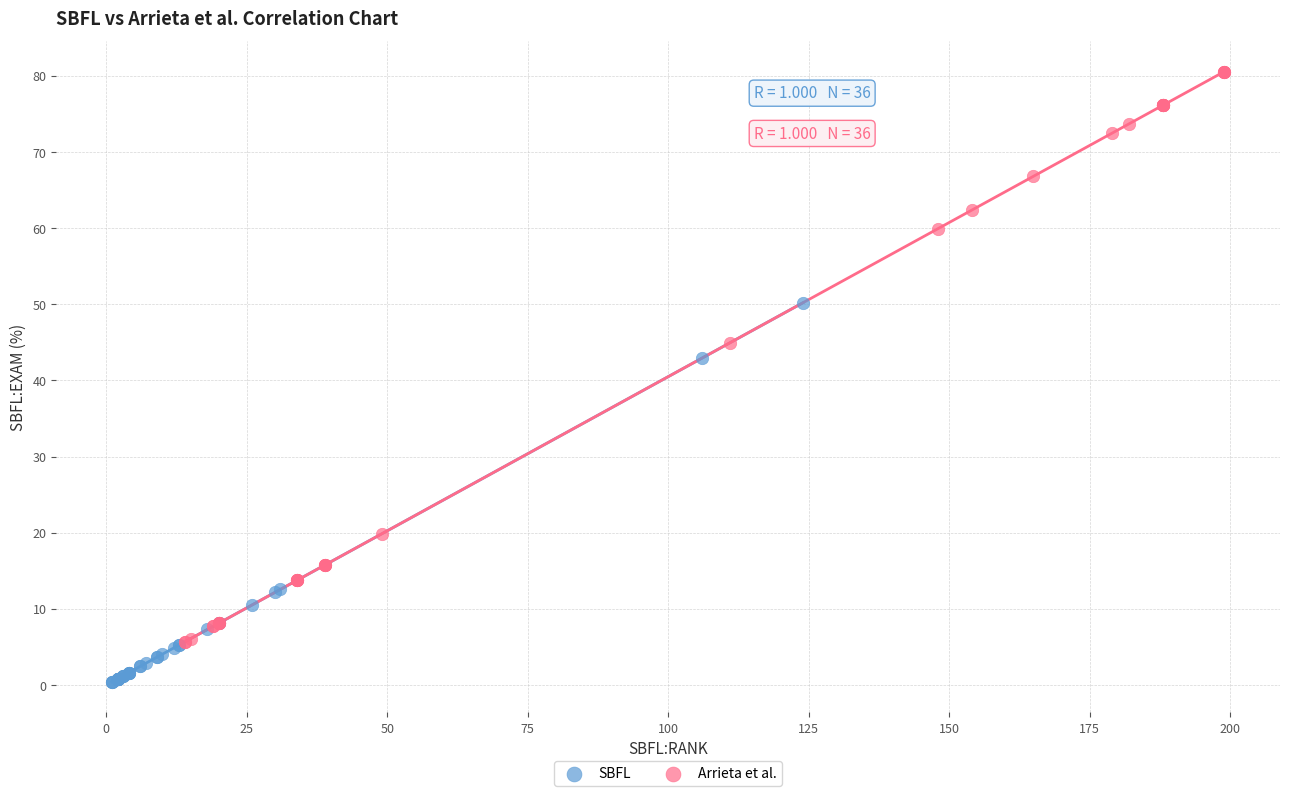

What are all the series names shown in the legend?

SBFL, Arrieta et al.